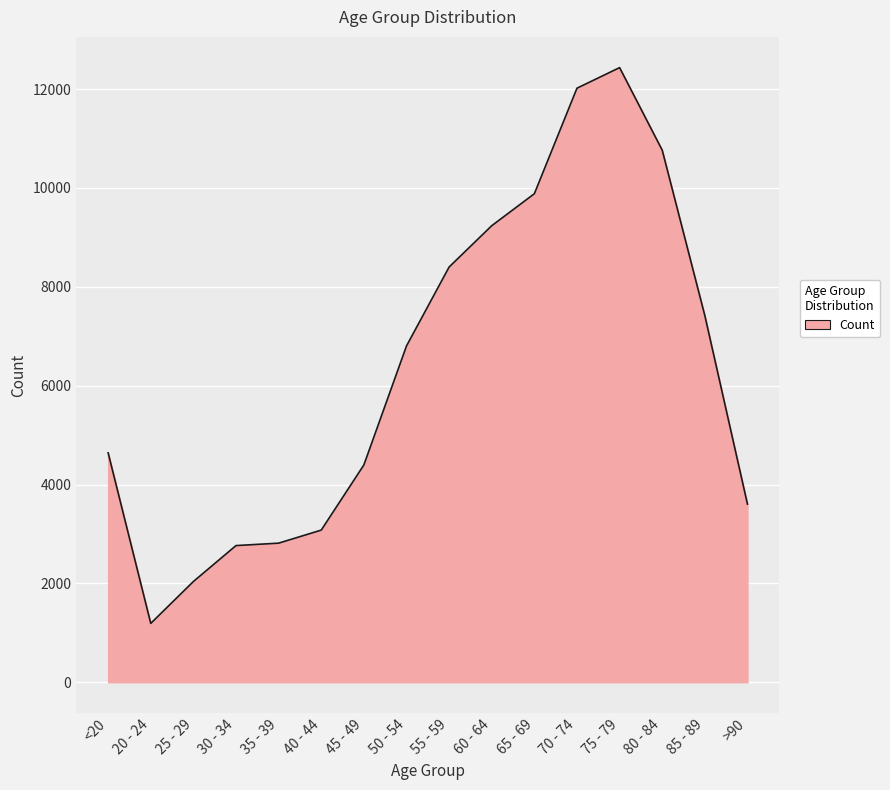

How many lines are shown in the chart?

1